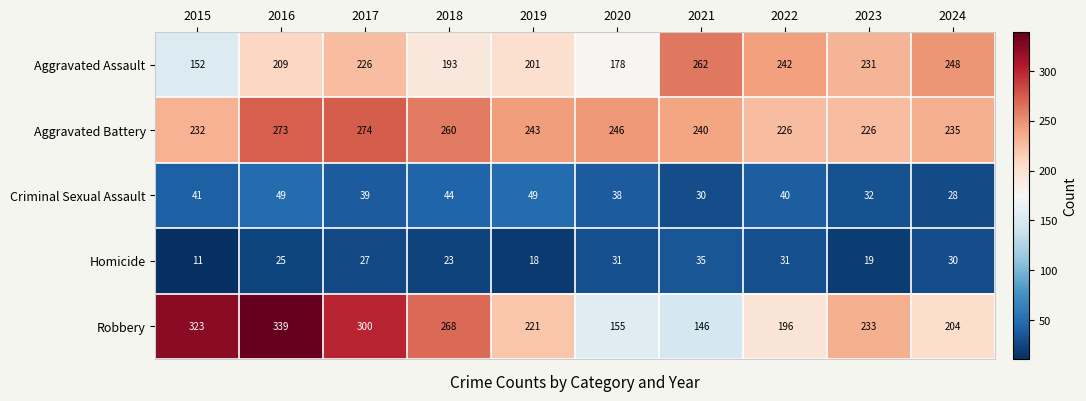

What is the difference between the second highest and minimum values in the Homicide series?

20